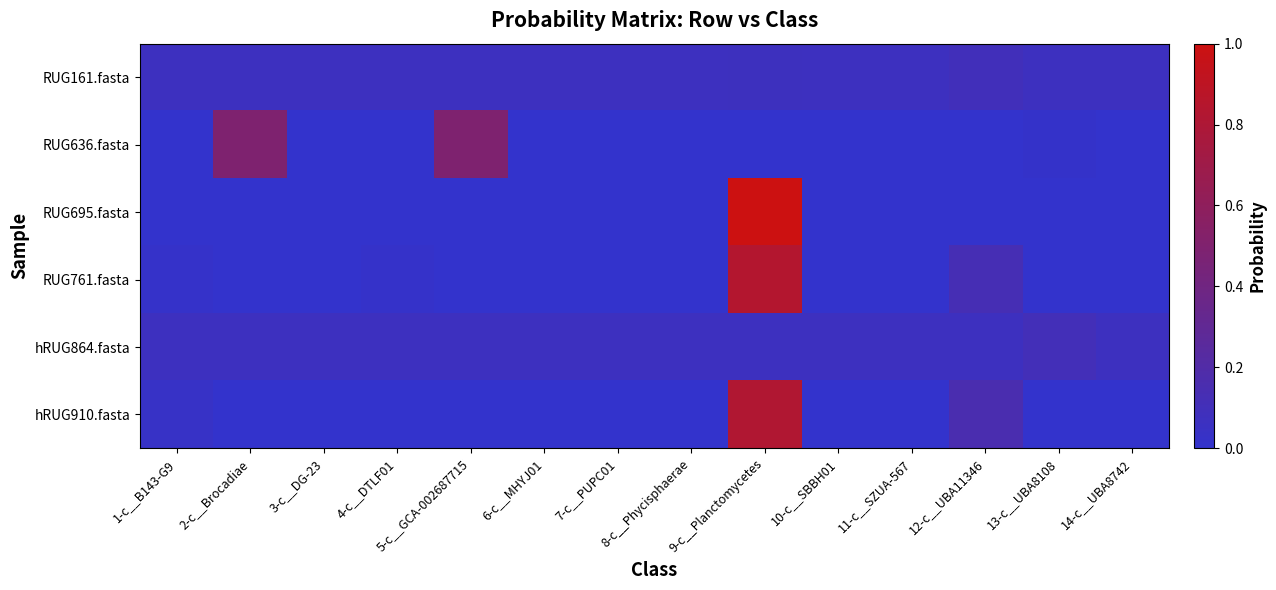

What is the maximum value shown in the chart?

1.0